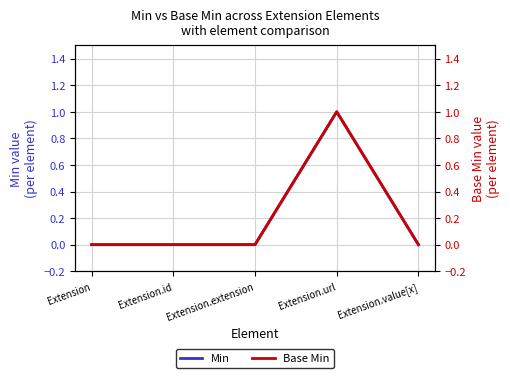

True or false: Min and Base Min cross at least once.

False